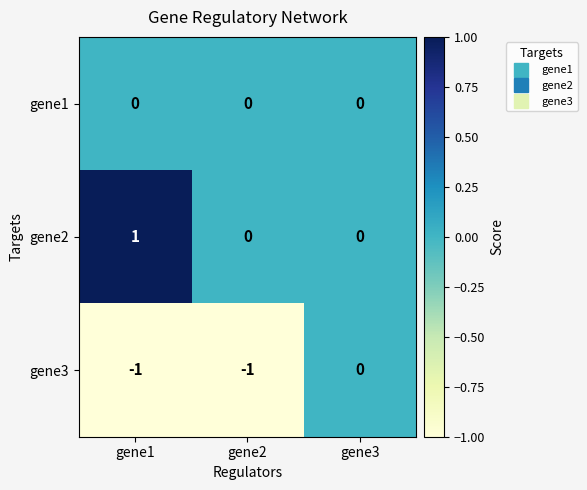

List the series in order of their overall mean, lowest first.

gene3, gene1, gene2